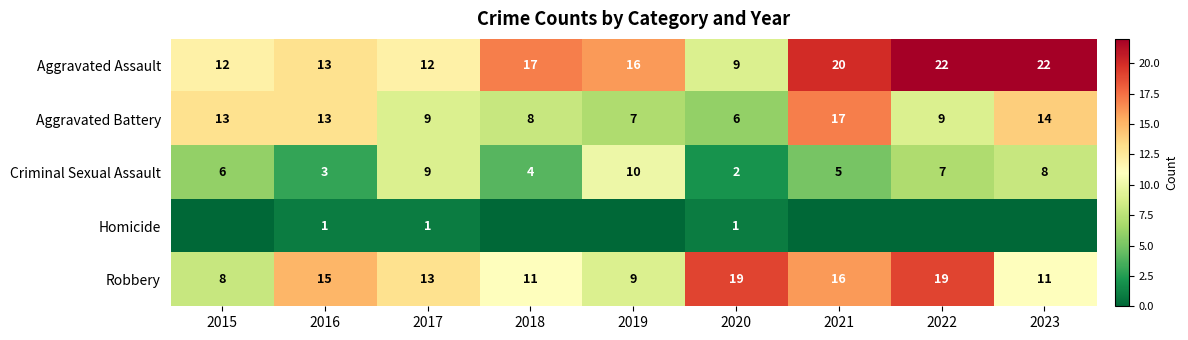

What is the sum of the Robbery values at 2015 and 2016?

23